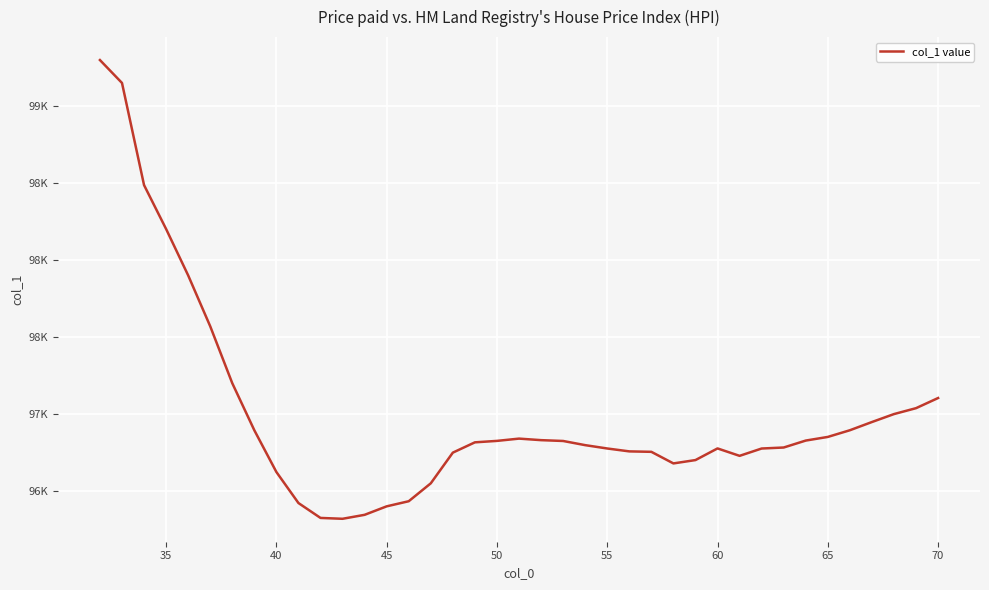

True or false: the data has more than 0 interior local peaks.

True